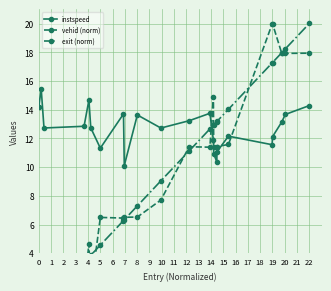

Reading left to right, extract all data points from this chart.

instspeed: 14.2	15.5	12.7	12.8	14.7	12.7	11.3	13.7	10.1	13.6	12.7	13.2	13.8	11.9	10.9	10.4	11.1	12.2	11.6	12.1	13.1	13.7	14.3
vehid (norm): 1.4	1.4	1.2	1.4	4.7	1.4	6.5	6.5	6.5	6.5	7.7	11.4	11.4	14.9	11.4	11.4	11.4	11.6	20.0	20.0	17.9	17.9	17.9
exit (norm): 0.0	0.2	0.4	3.4	3.7	3.9	4.6	6.3	6.3	7.3	9.0	11.1	12.7	12.9	12.9	13.2	13.2	14.0	17.3	17.3	18.0	18.2	20.0